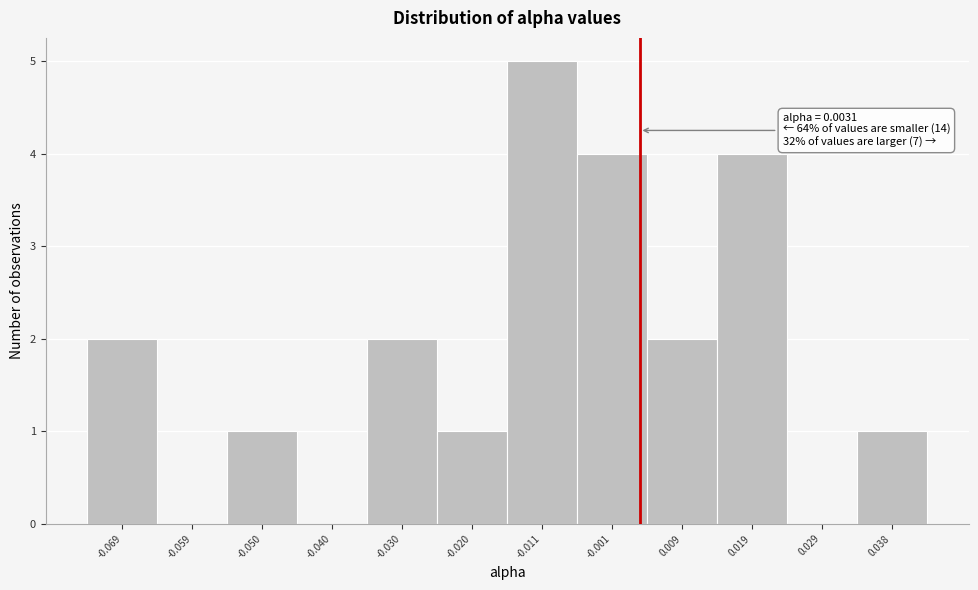

Which range on the x-axis has the tallest bar?

-0.015 to -0.006